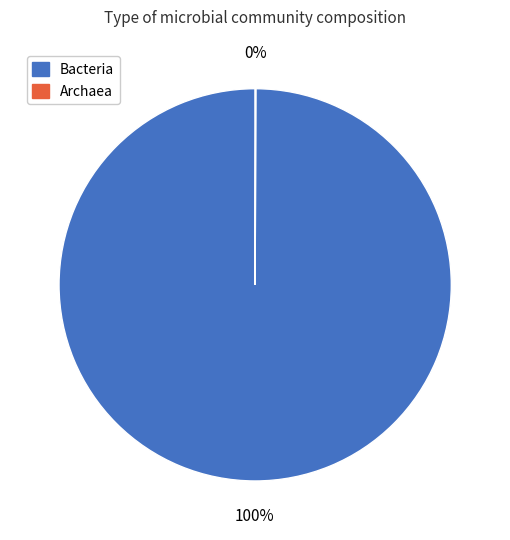

To the nearest percent, what portion does Bacteria represent?

100%